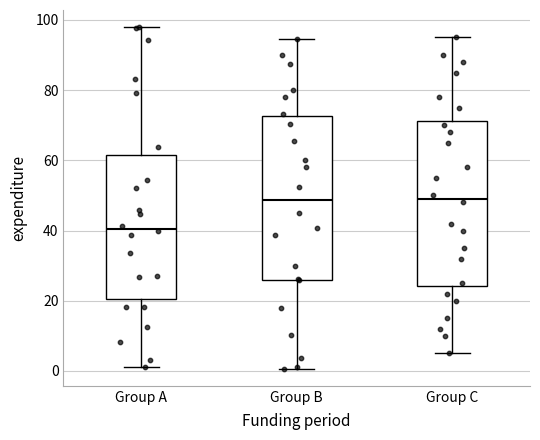

Reading left to right, transcribe this box plot: for each box, give where its median line is, the range the box spans, and where its two whiskers end, as read against the y-axis. The values are not printed on the chart, so give them approximately, as read against the axis.

Group A: median 40, box 20 to 62, whiskers 2 to 98
Group B: median 48, box 26 to 72, whiskers 0 to 94
Group C: median 50, box 24 to 72, whiskers 6 to 96